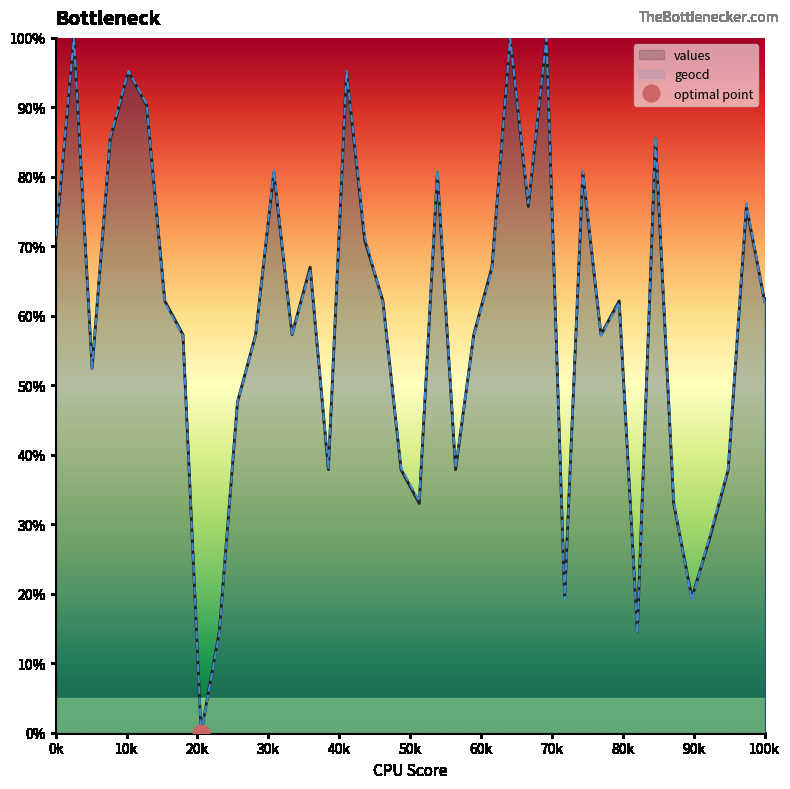

True or false: values has a value of 24.9 at 0k.

False